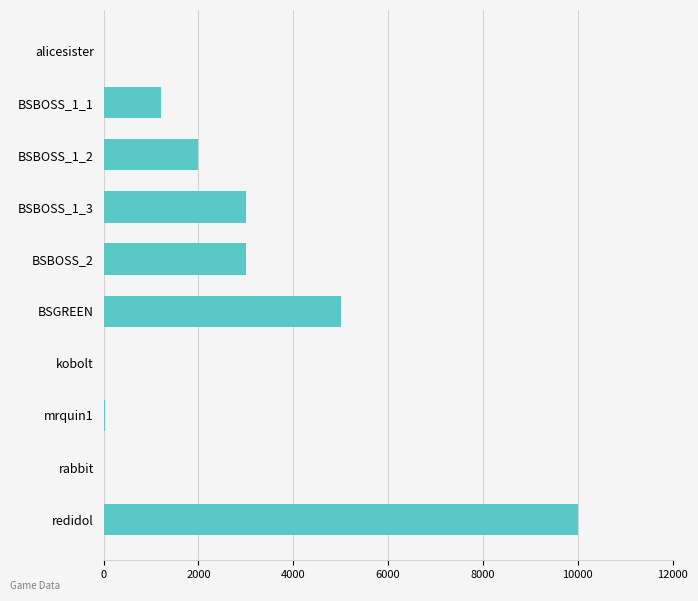

What is the maximum value shown in the chart?

9999